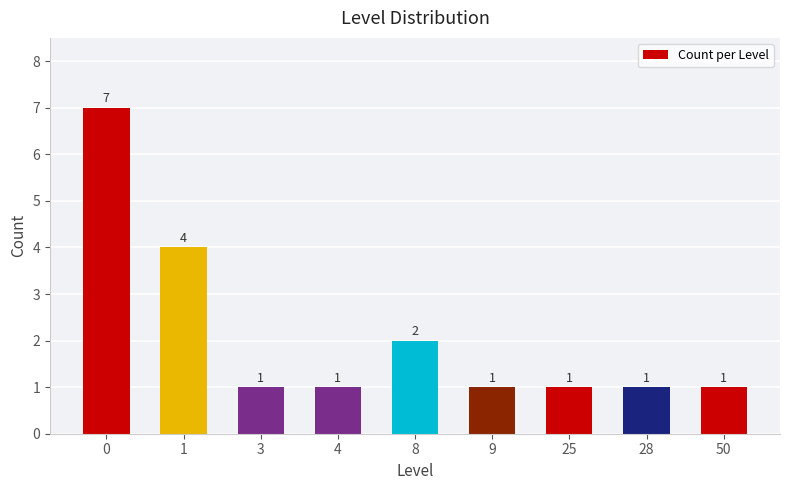

What is the difference between the maximum and minimum values?

6